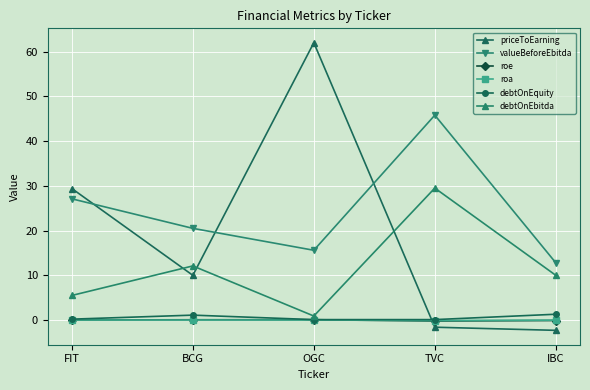

What is the sum of all valueBeforeEbitda values?

121.8